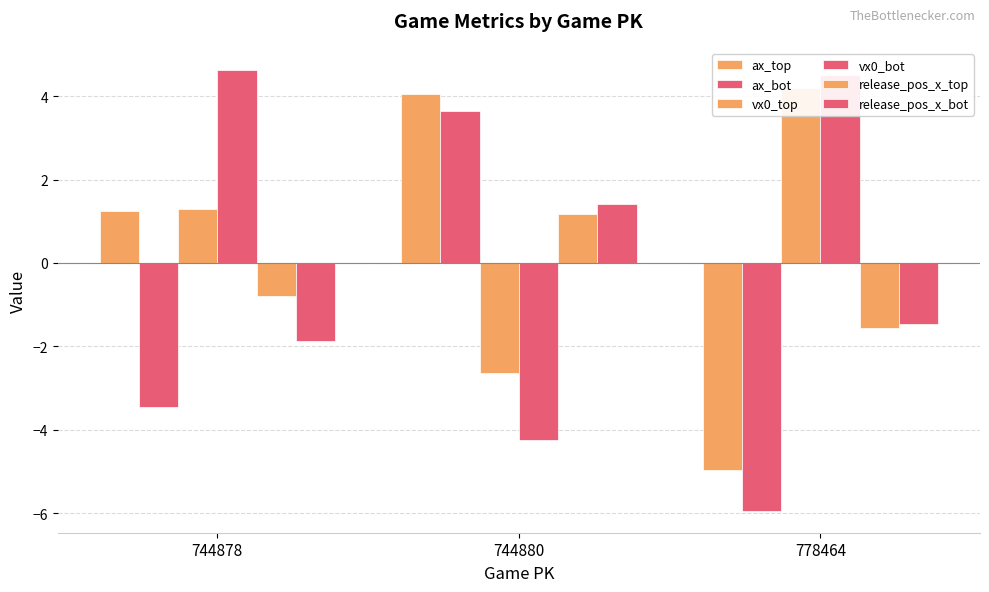

At which category is the sum across all series the highest?

744880